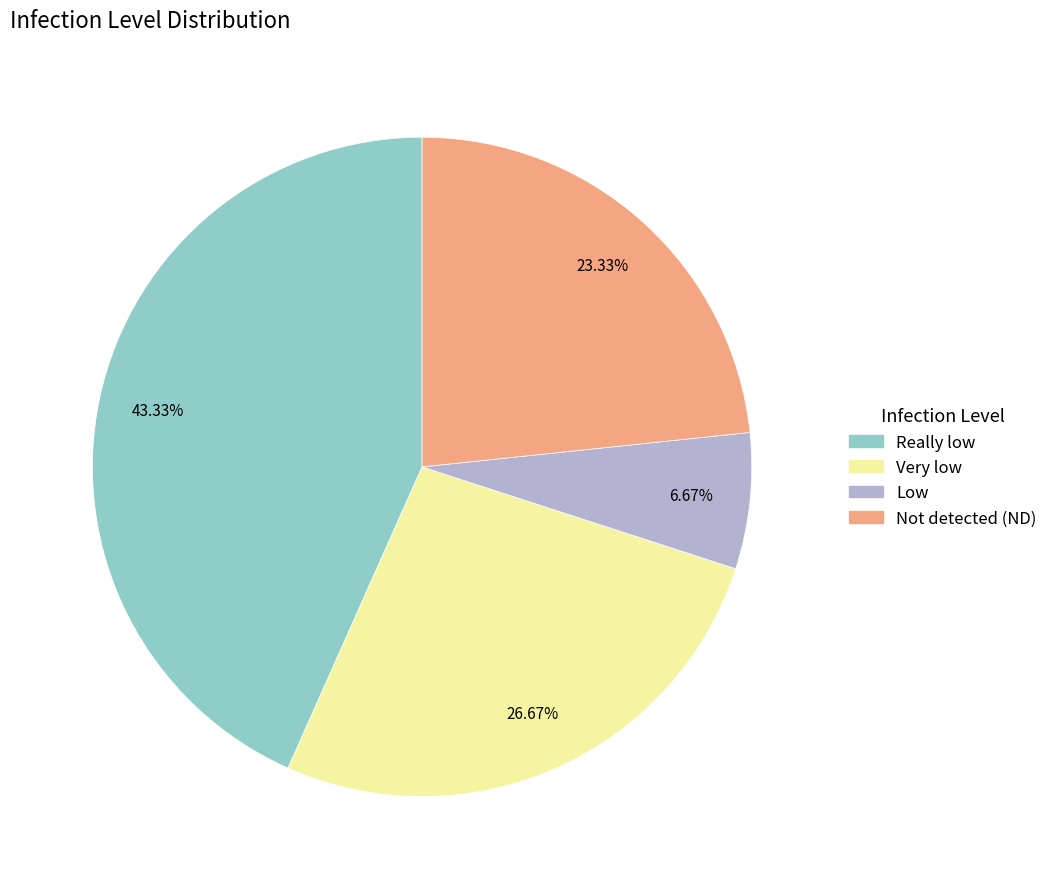

Is there any slice that represents more than half of the pie?

No